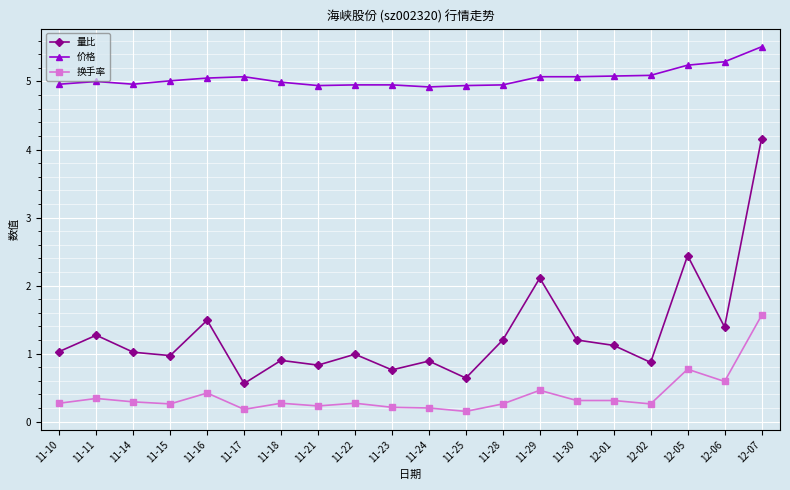

At which category does the chart reach its peak across all series?

12-07